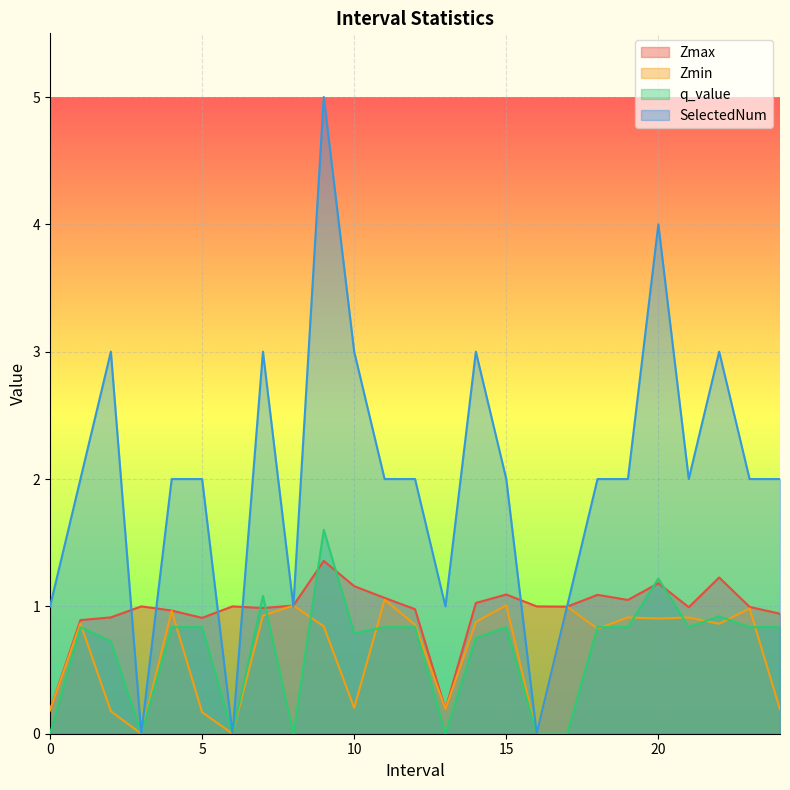

How many intersections are there between Zmax and q_value?

6